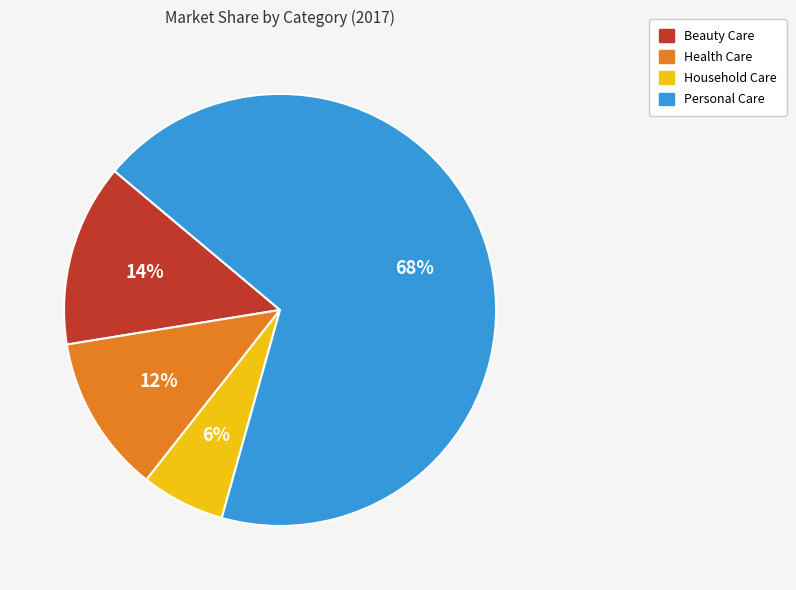

How many segments does this pie chart have?

4